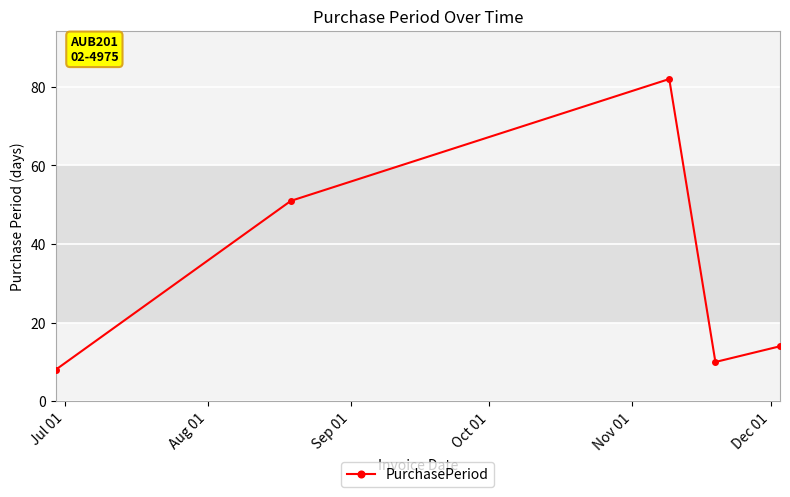

What is the value of the 2nd point from the left?

51